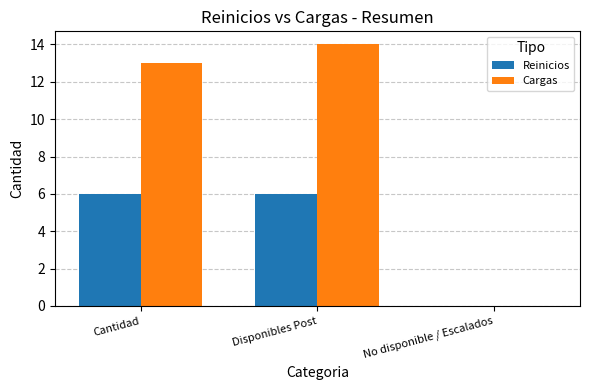

Are the bars grouped side by side (vs. stacked)?

Yes